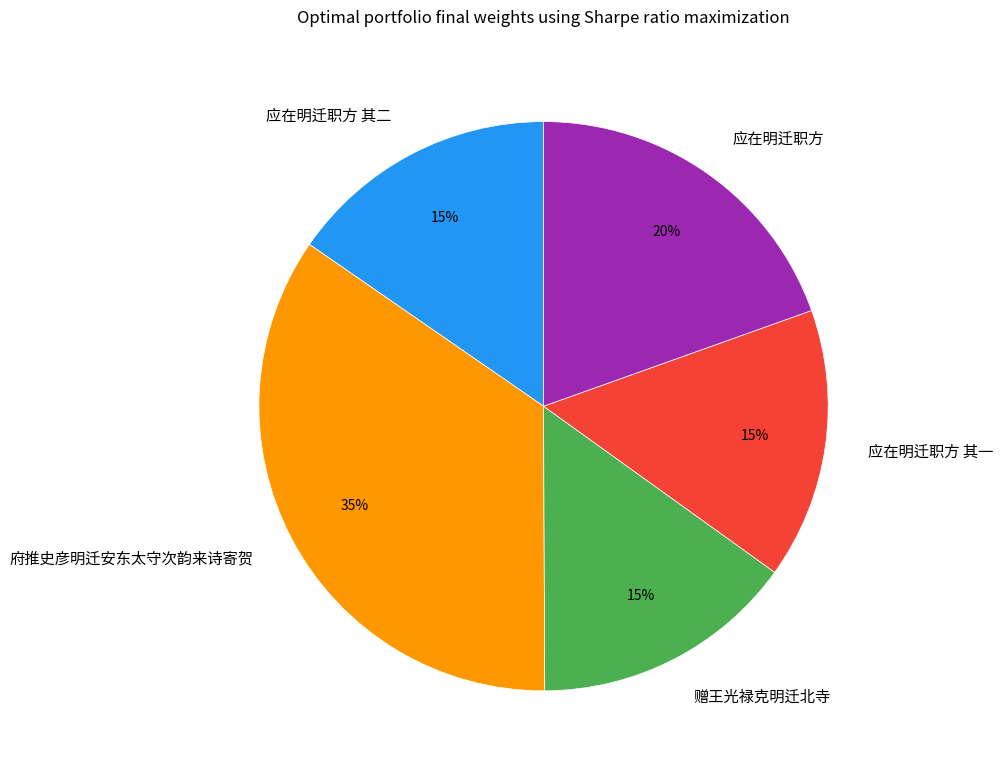

Is the sum of 应在明迁职方 其一 and 应在明迁职方 其二 greater than half?

No